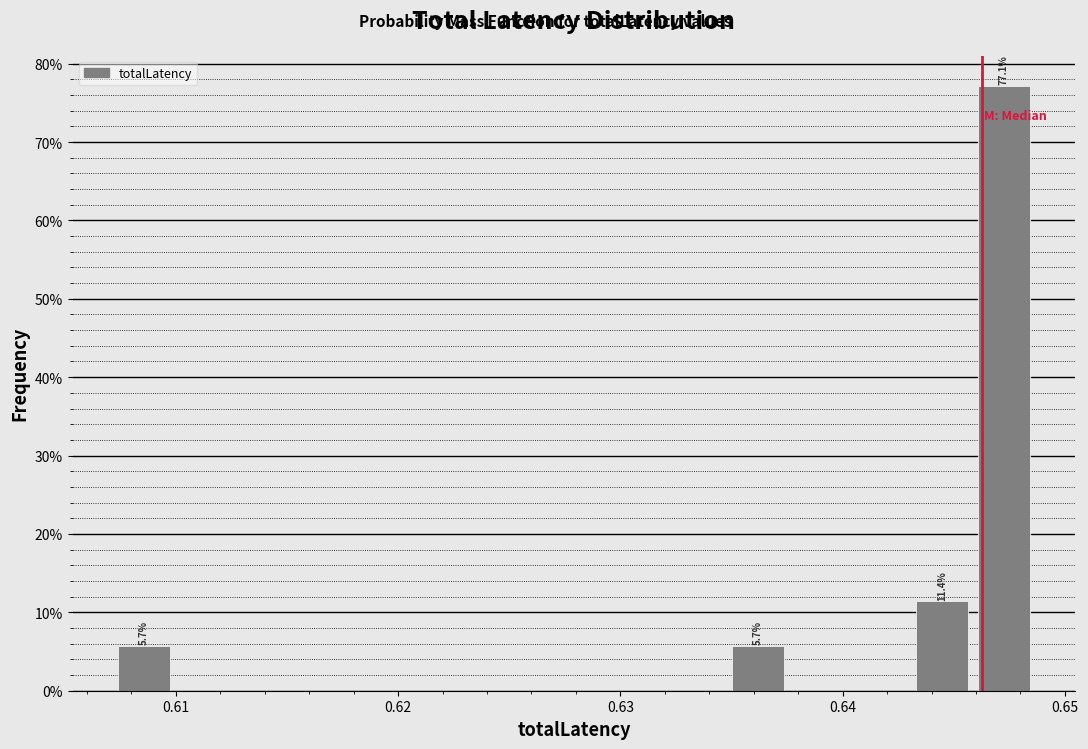

Read against the x-axis, roughly where is the centre of the tallest bar?

0.647